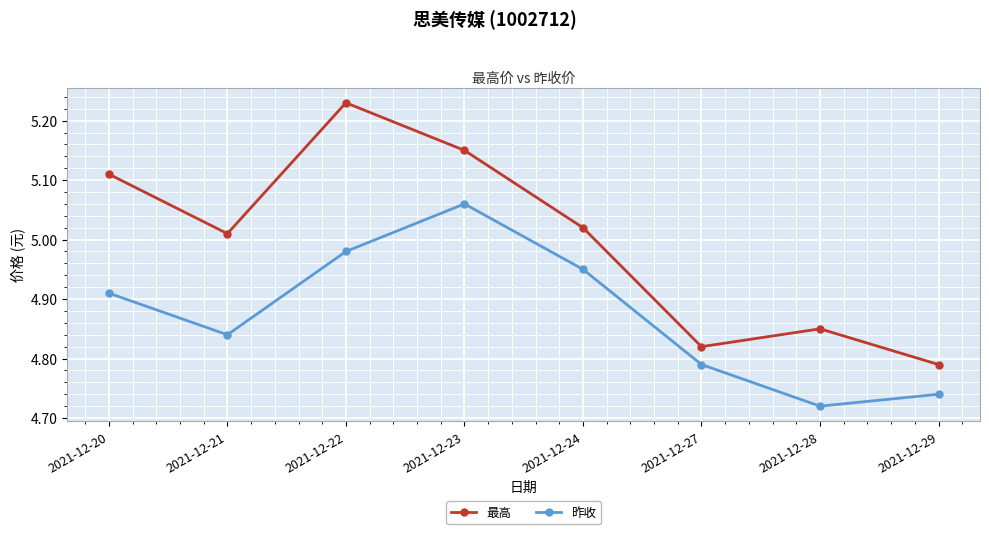

True or false: 昨收 and 最高 cross at least once.

False